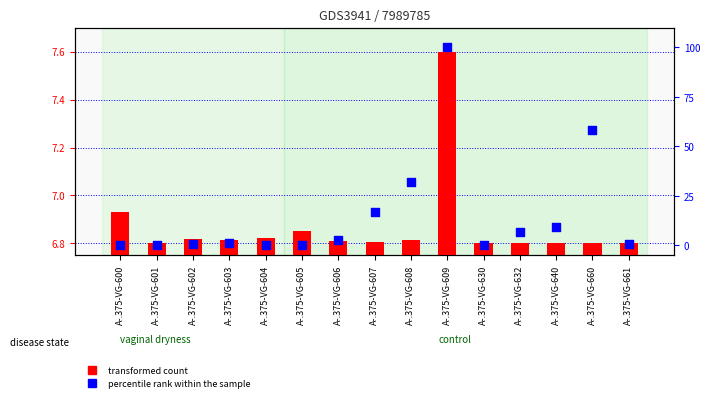

Which series contains the lowest Y value?

percentile rank within the sample